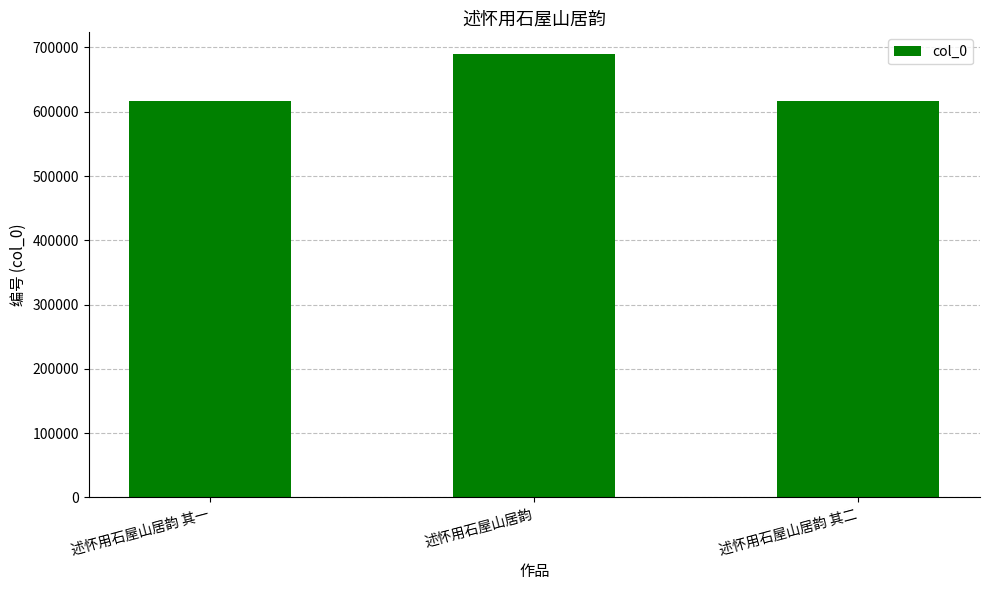

True or false: the data shows 689003 at 述怀用石屋山居韵.

True